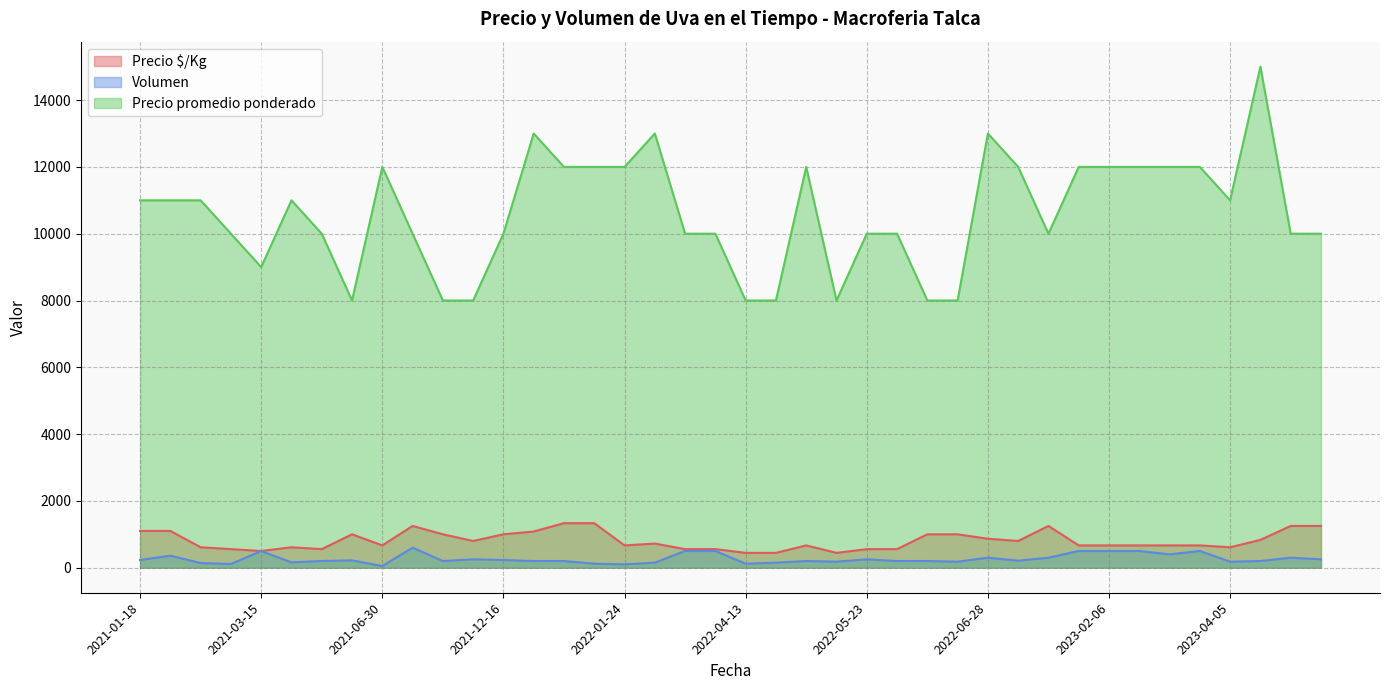

Which series has the largest total across all categories?

Precio promedio ponderado